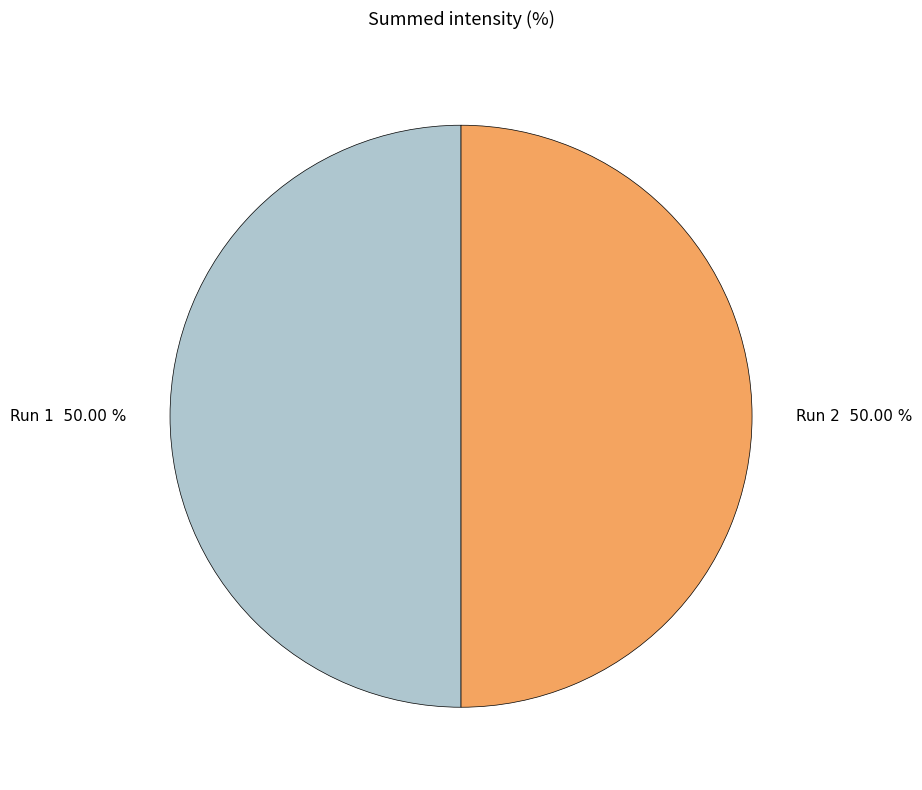

Combined, do Run 1 and Run 2 account for over 50%?

Yes